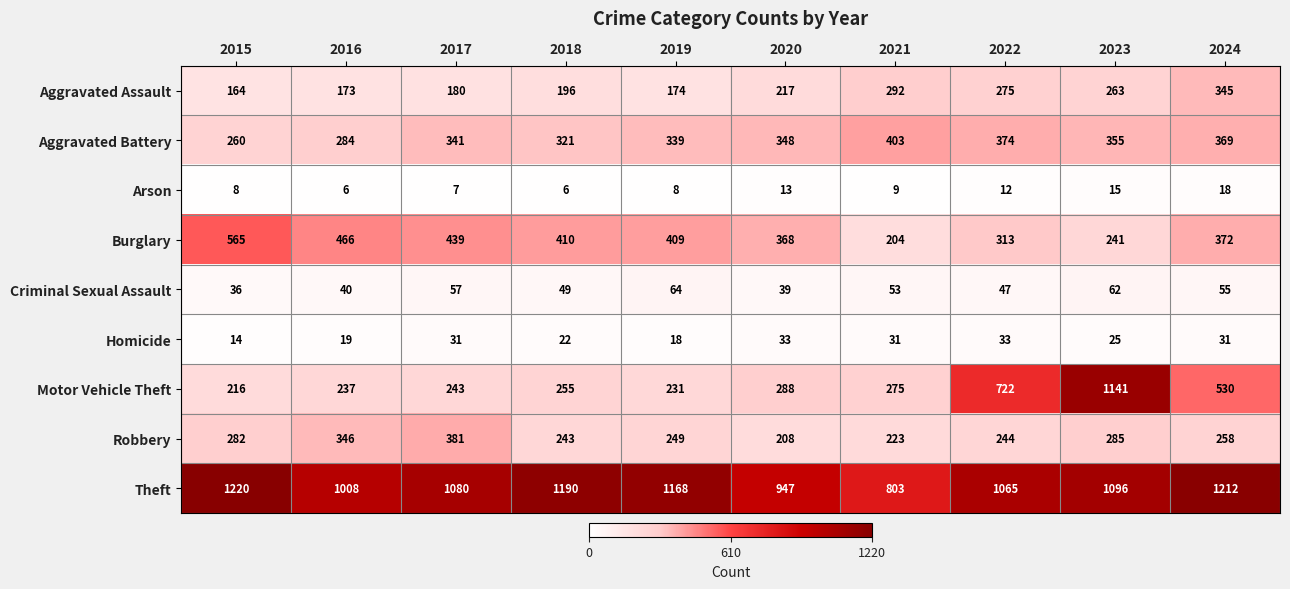

At which category is the sum across all series the highest?

2023